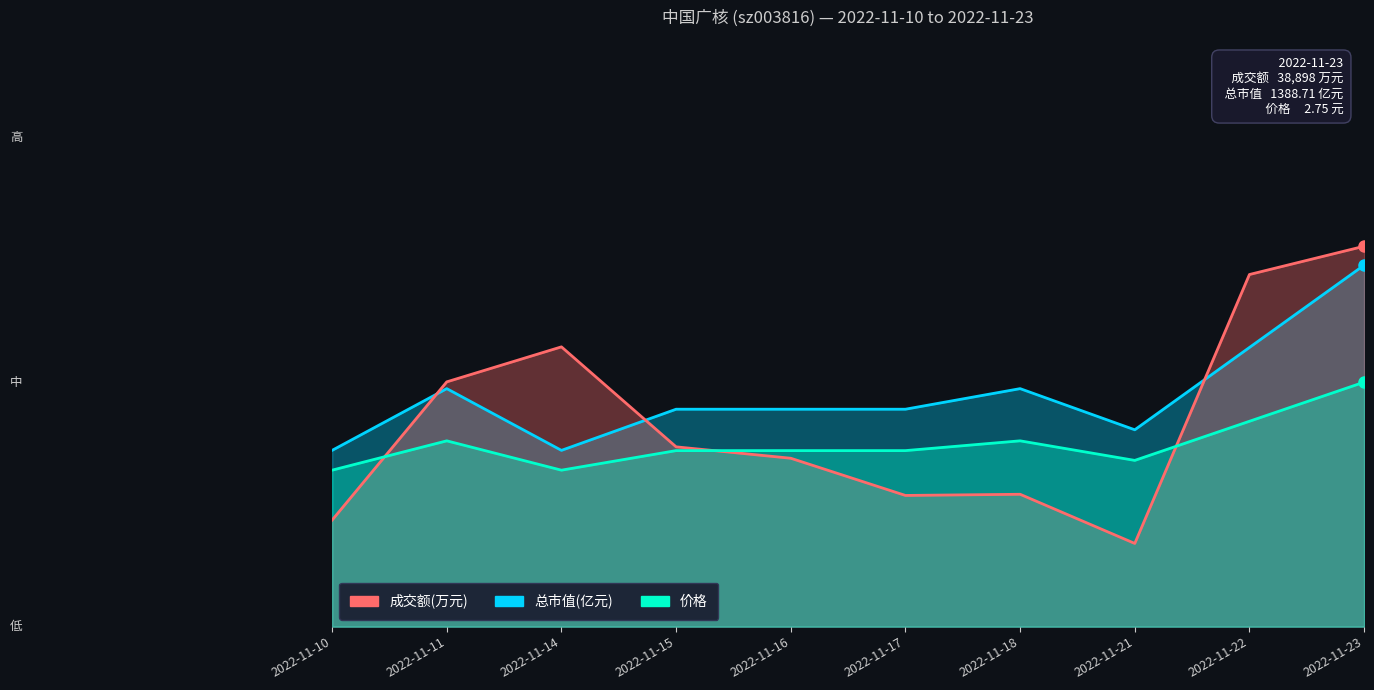

Does the chart display data point markers on the line(s)?

No